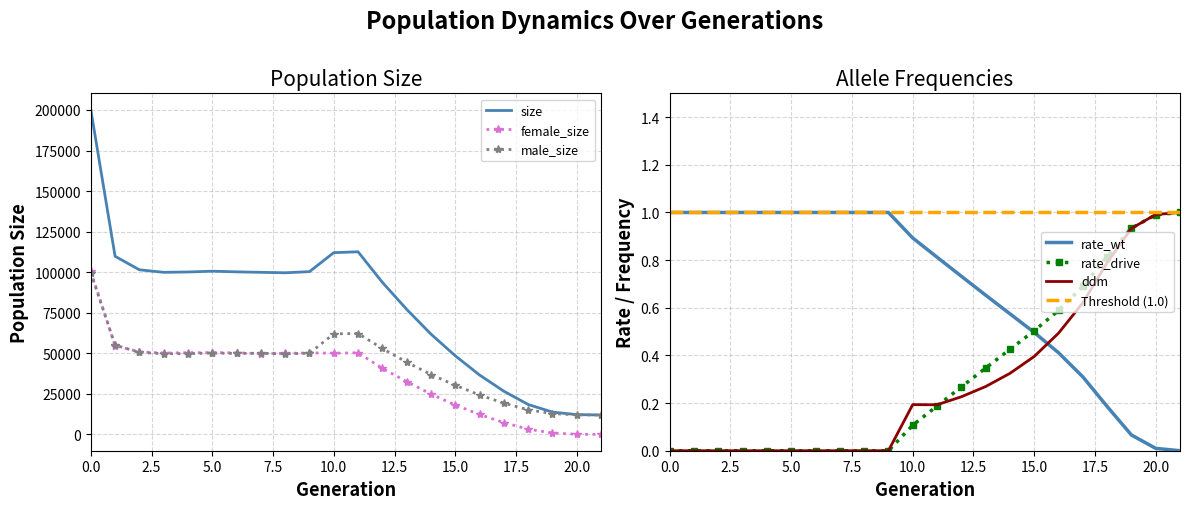

How many data points does each series have?

22